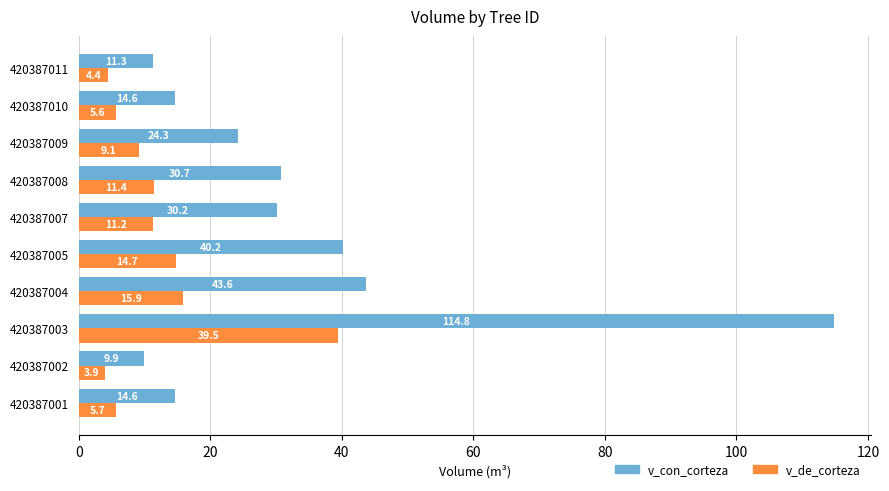

At how many categories does at least one series exceed 44?

1